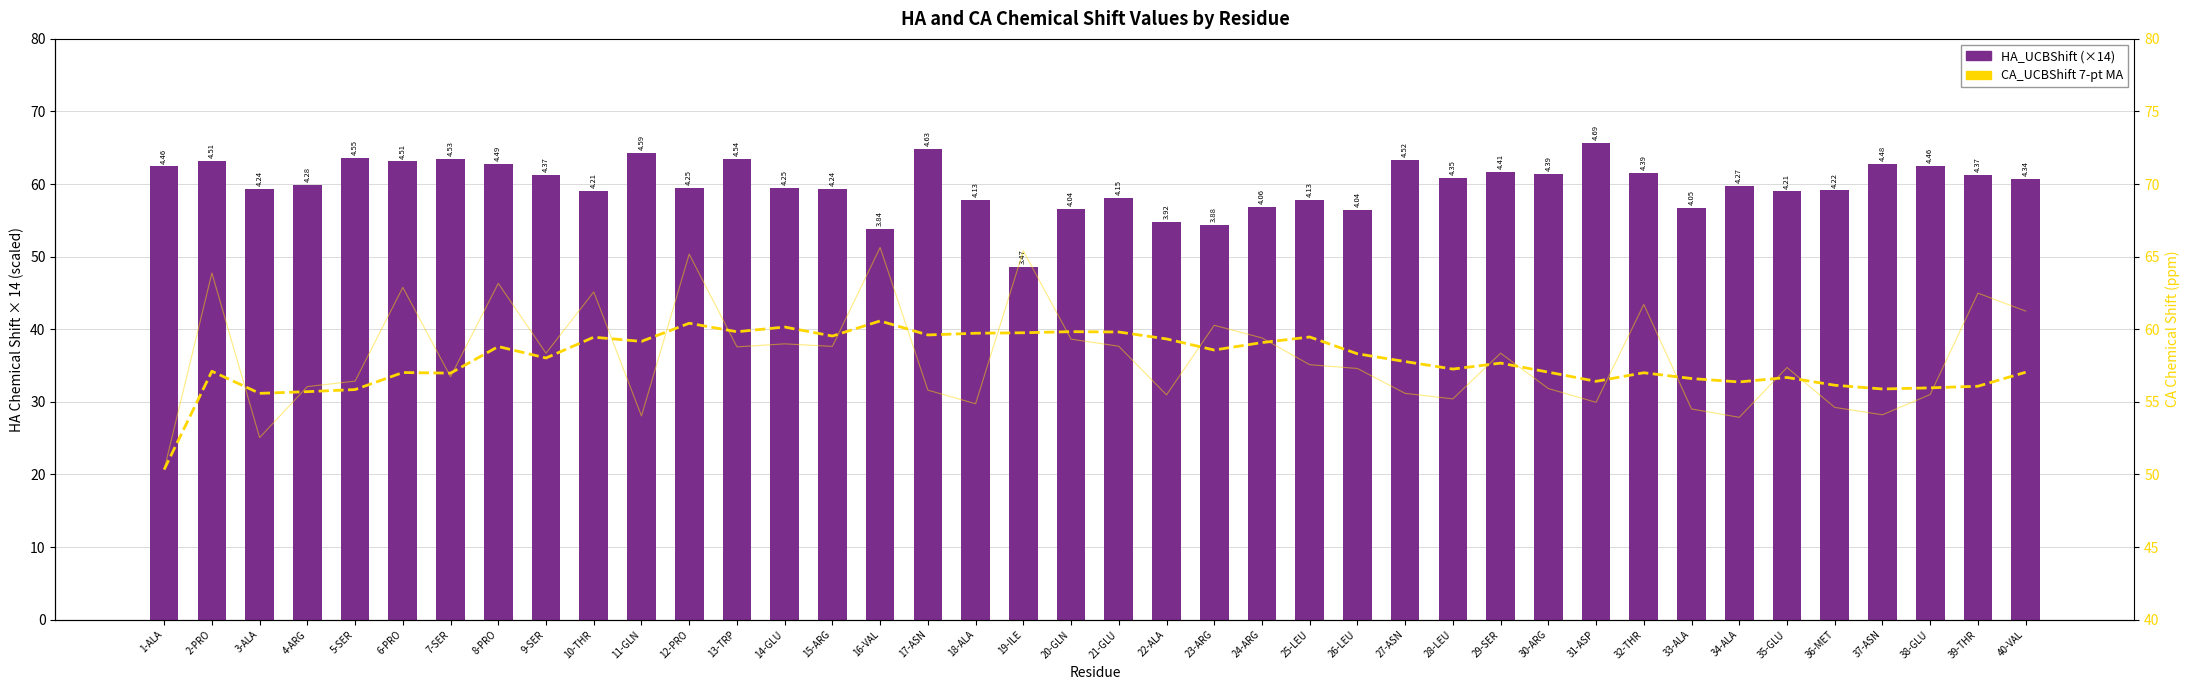

Between 22-ALA and 36-MET, which series saw the biggest shift?

HA_UCBShift (×14)